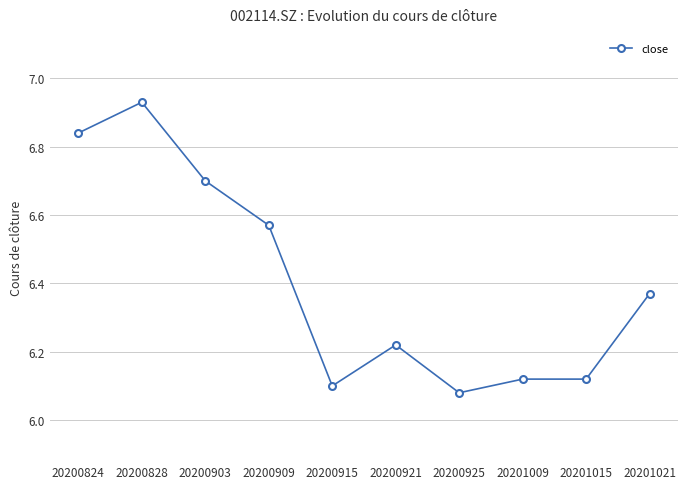

Is this an area chart (filled region under the line)?

No